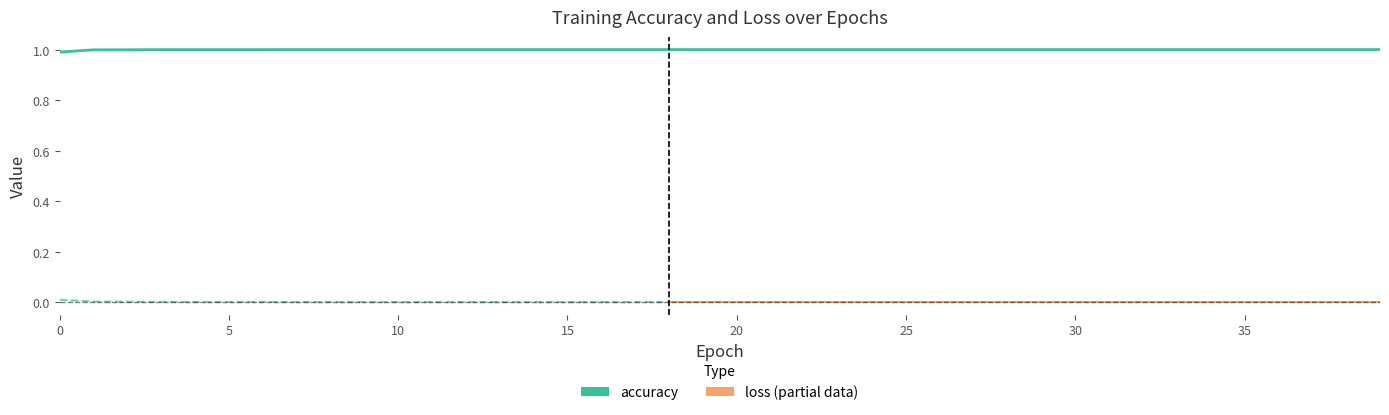

Which category has the lowest value across all series?

18